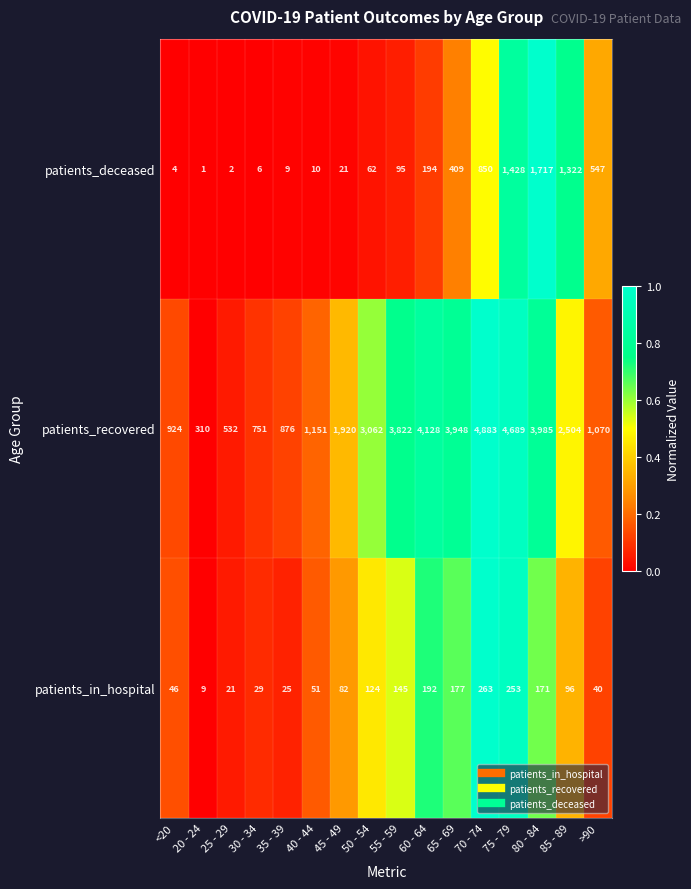

At how many categories does at least one series exceed 97?

16